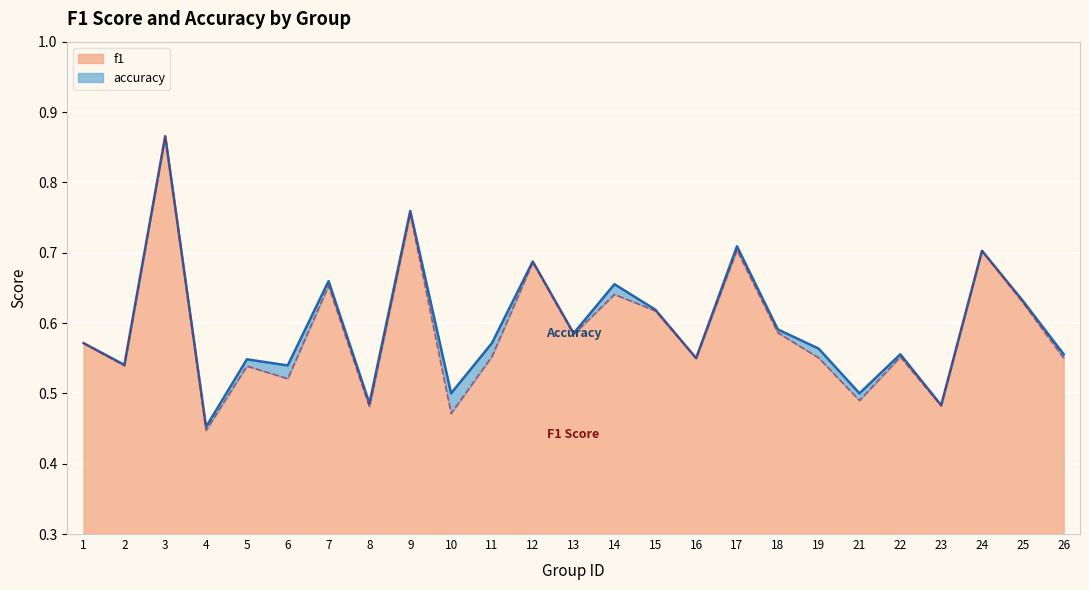

Reading left to right, list all the values displayed in this chart.

f1: 0.6	0.5	0.9	0.4	0.5	0.5	0.7	0.5	0.8	0.5	0.6	0.7	0.6	0.6	0.6	0.6	0.7	0.6	0.6	0.5	0.6	0.5	0.7	0.6	0.5
accuracy: 0.6	0.5	0.9	0.5	0.5	0.5	0.7	0.5	0.8	0.5	0.6	0.7	0.6	0.7	0.6	0.6	0.7	0.6	0.6	0.5	0.6	0.5	0.7	0.6	0.6